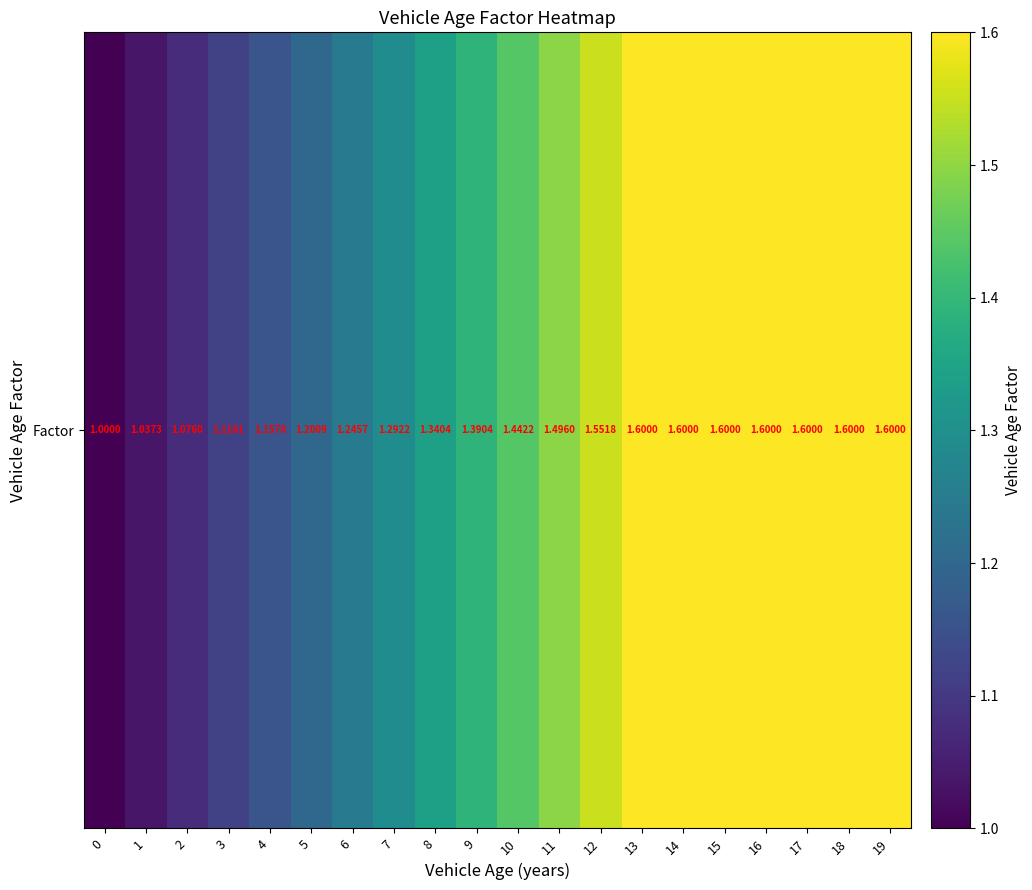

What is the change in value from 1 to 16?

+0.6